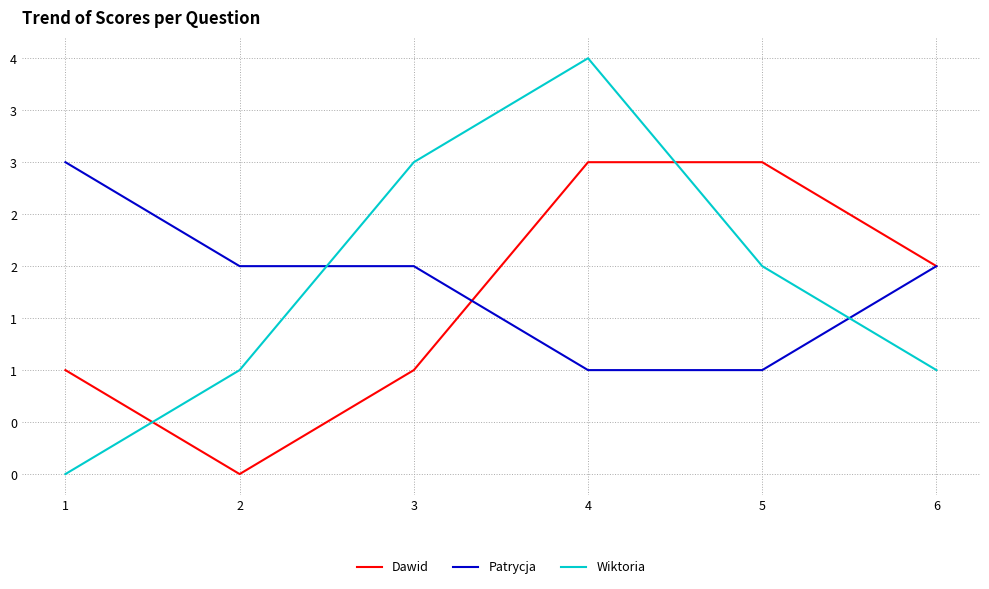

What is the difference between the highest and lowest values at 2?

2